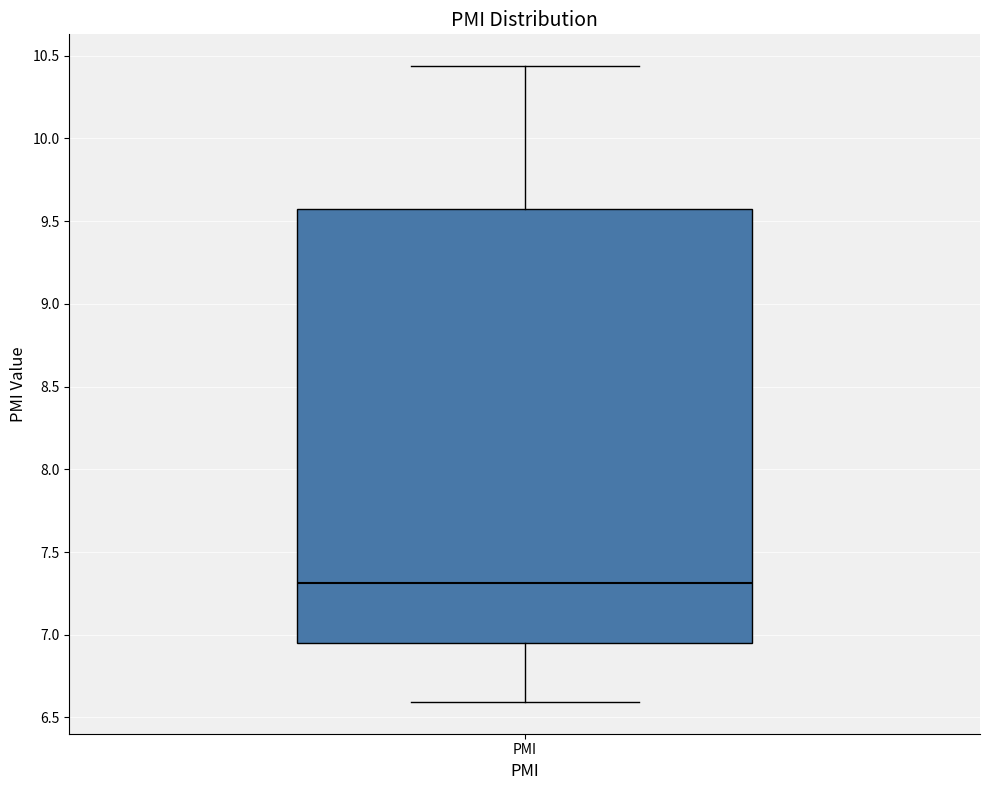

Where does the upper whisker of the box for PMI end on the y-axis? The values are not printed on the chart, so give them approximately, as read against the axis.

10.45